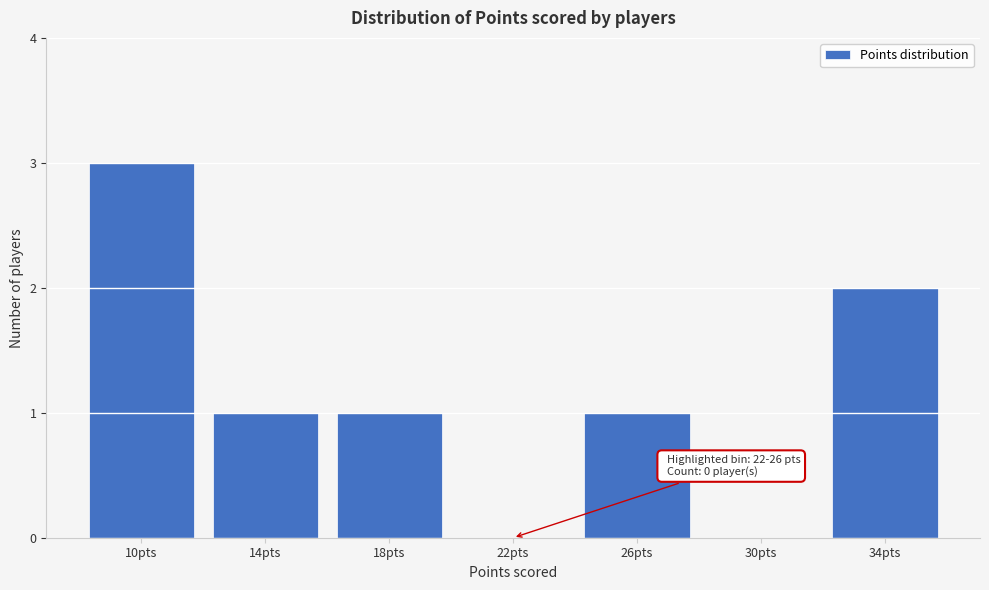

Reading left to right, what are all the values shown in this chart?

10pts=3	14pts=1	18pts=1	22pts=0	26pts=1	30pts=0	34pts=2